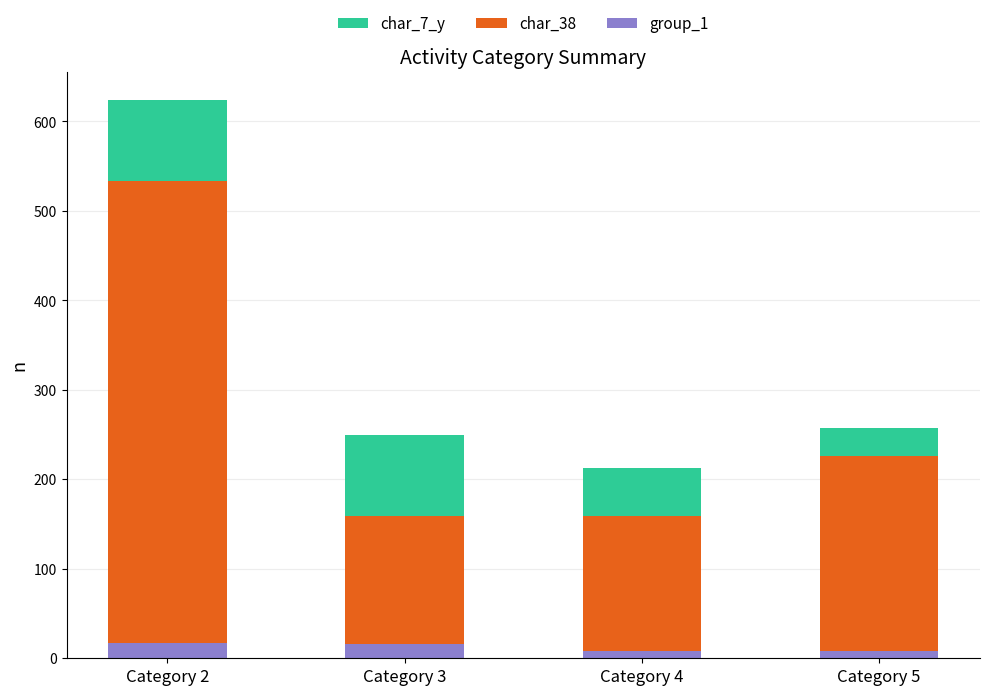

At which category is the sum across all series the highest?

Category 2